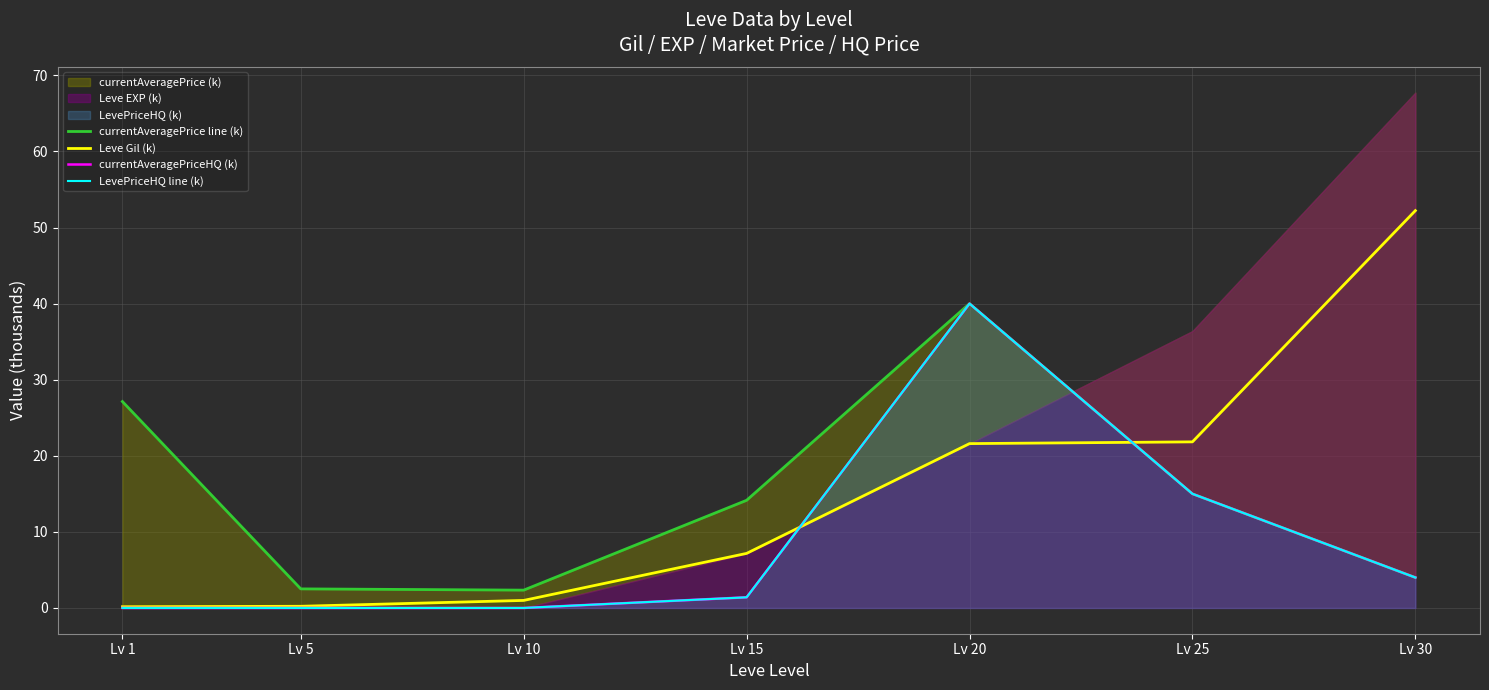

True or false: currentAveragePrice line (k) has more than 2 interior local peaks.

False